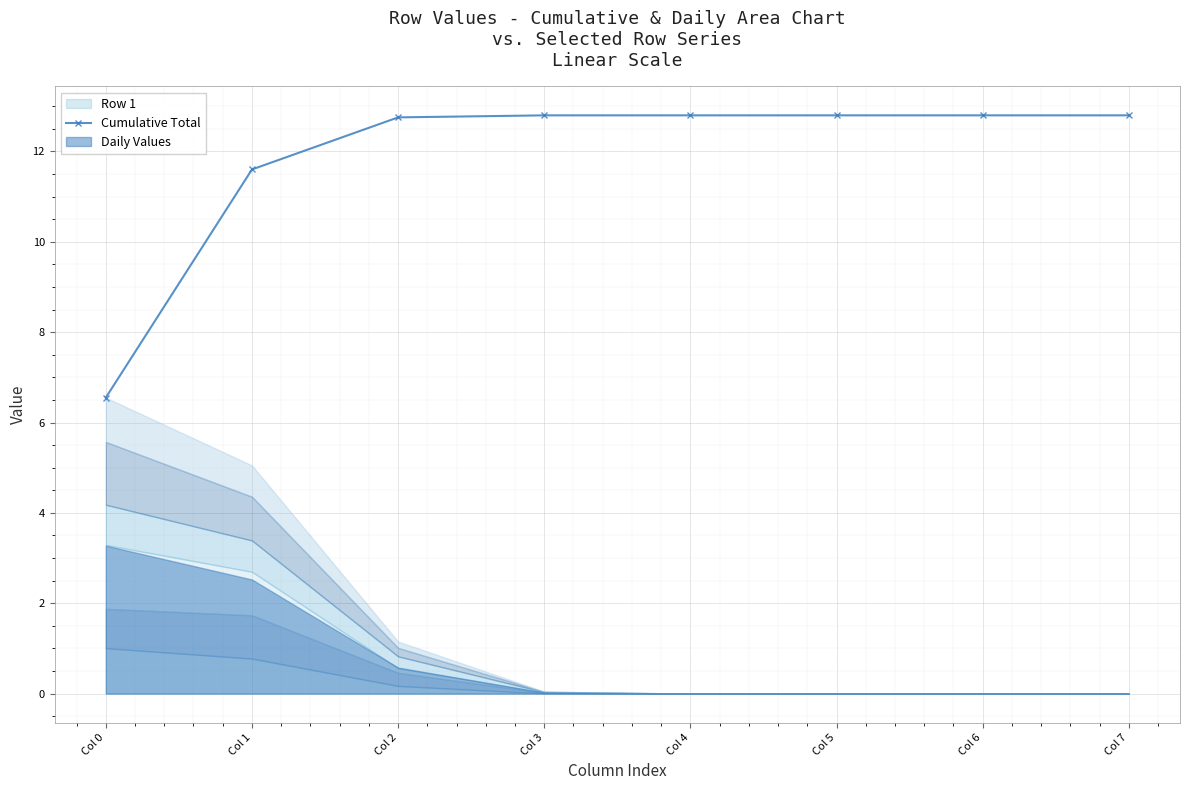

What is the greatest value displayed?

12.8